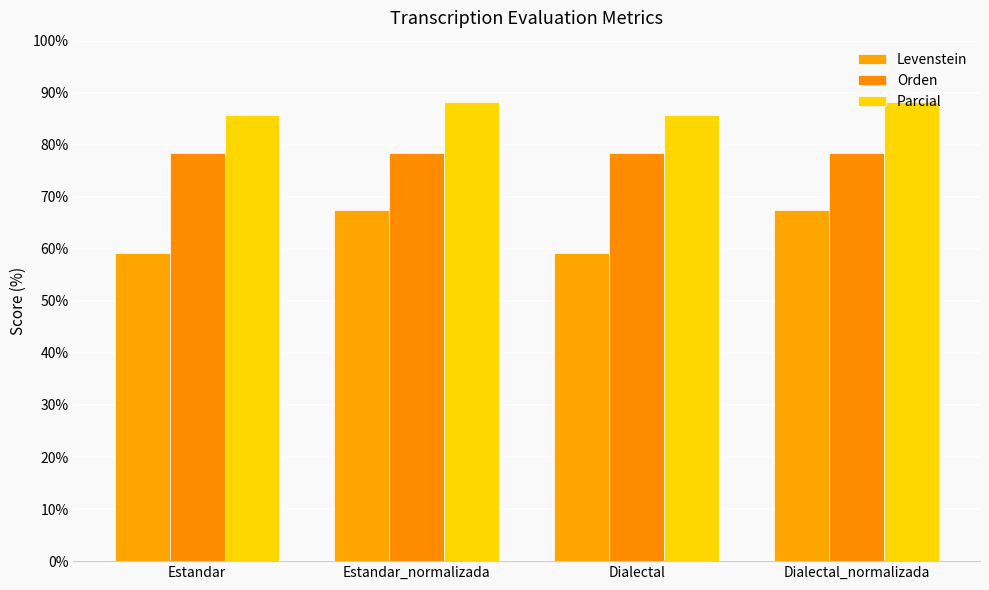

At how many categories does at least one series exceed 82?

4